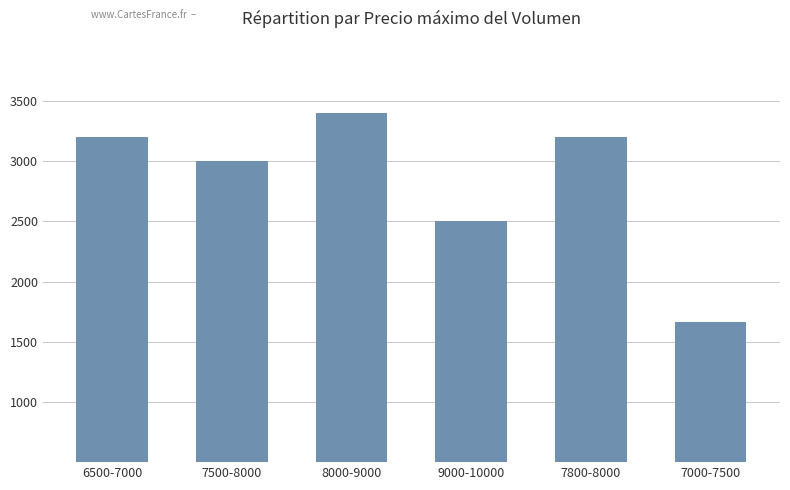

What is the average value?

2827